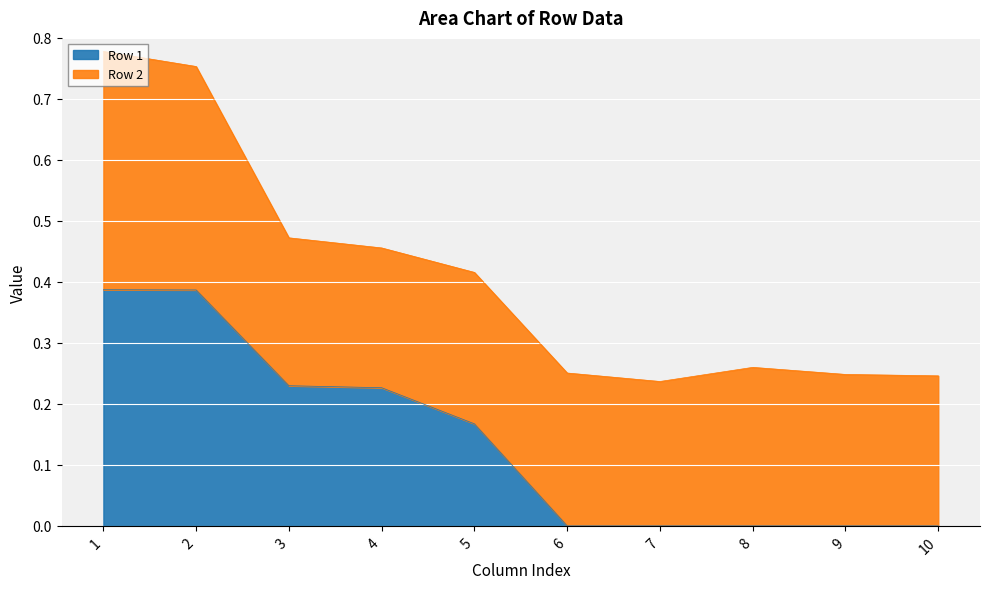

Which label corresponds to the smallest value in the chart?

6